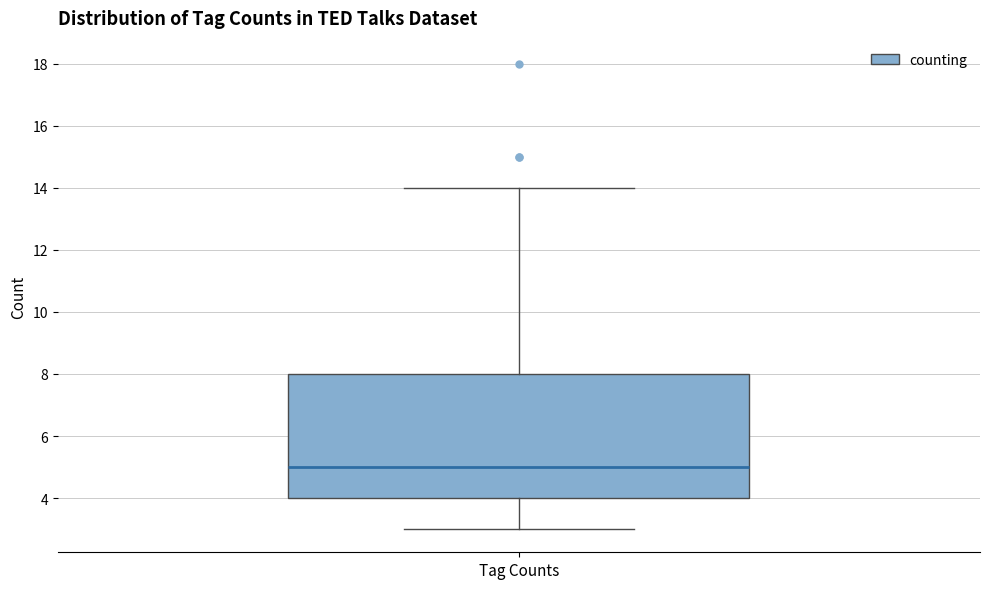

Read this box plot against the y-axis: the position of the median line, the range covered by the box, and the ends of both whiskers. The values are not printed on the chart, so give them approximately, as read against the axis.

median 5, box 4 to 8, whiskers 3 to 14